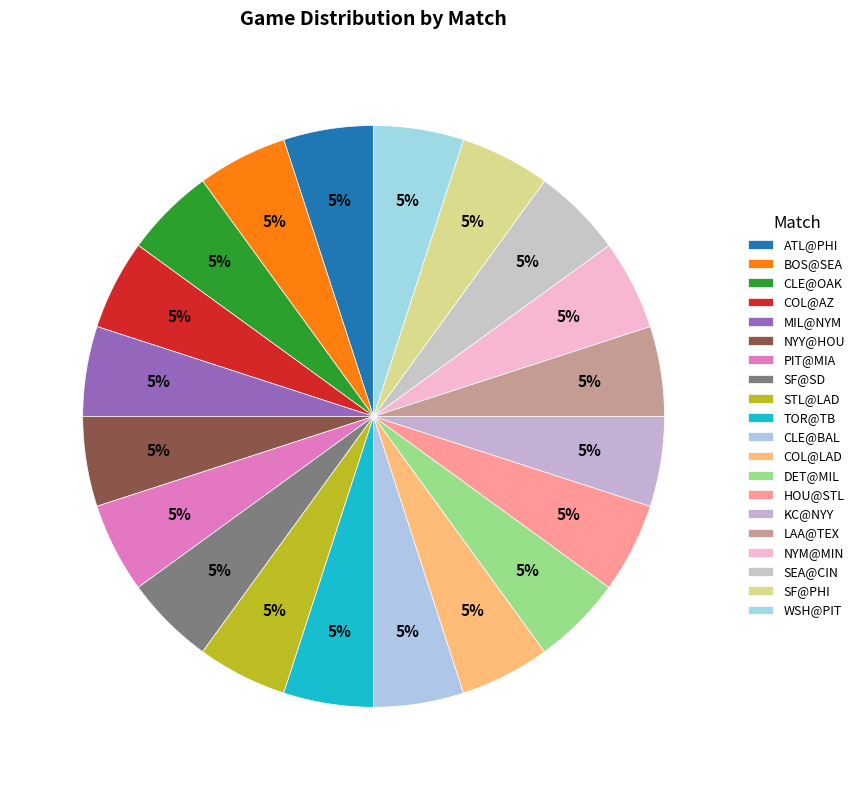

Which has a higher value, DET@MIL or TOR@TB?

DET@MIL